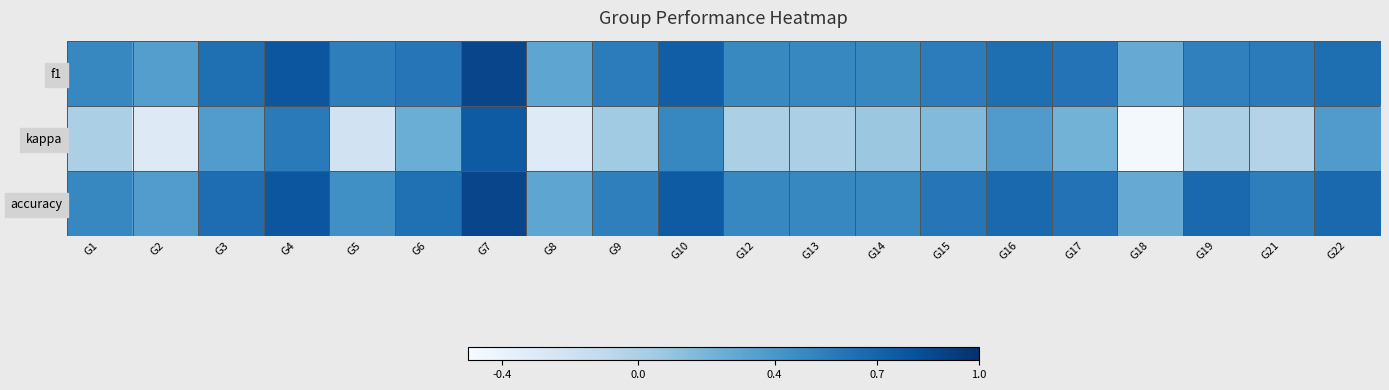

Which series has the largest total across all categories?

accuracy